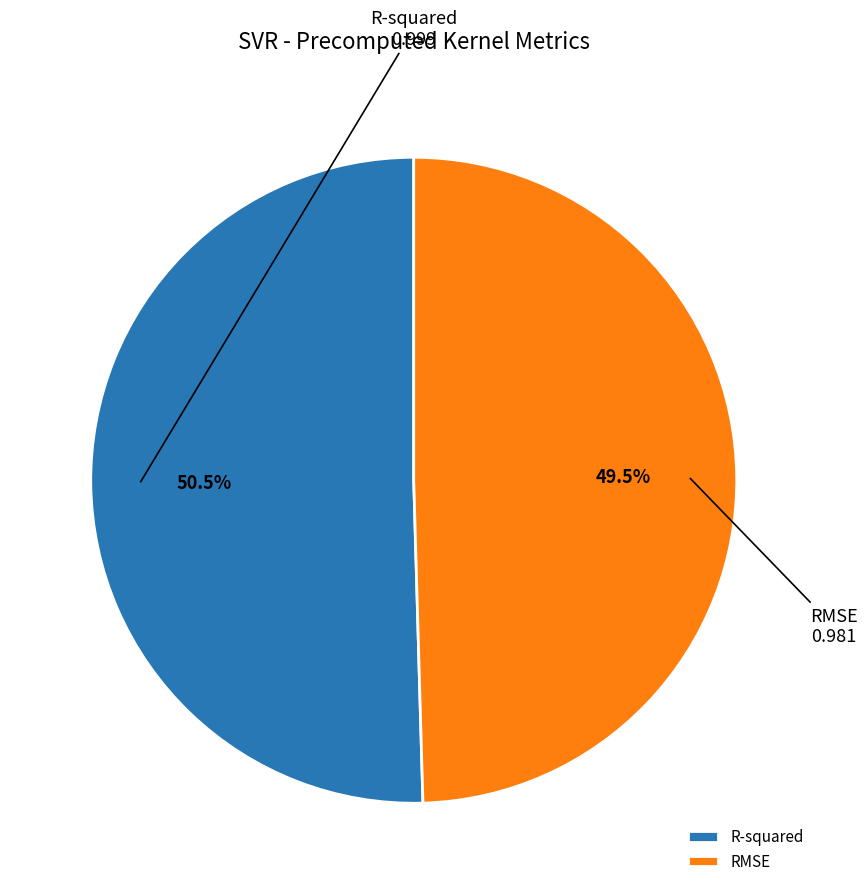

Which category has the smallest portion of the pie?

RMSE